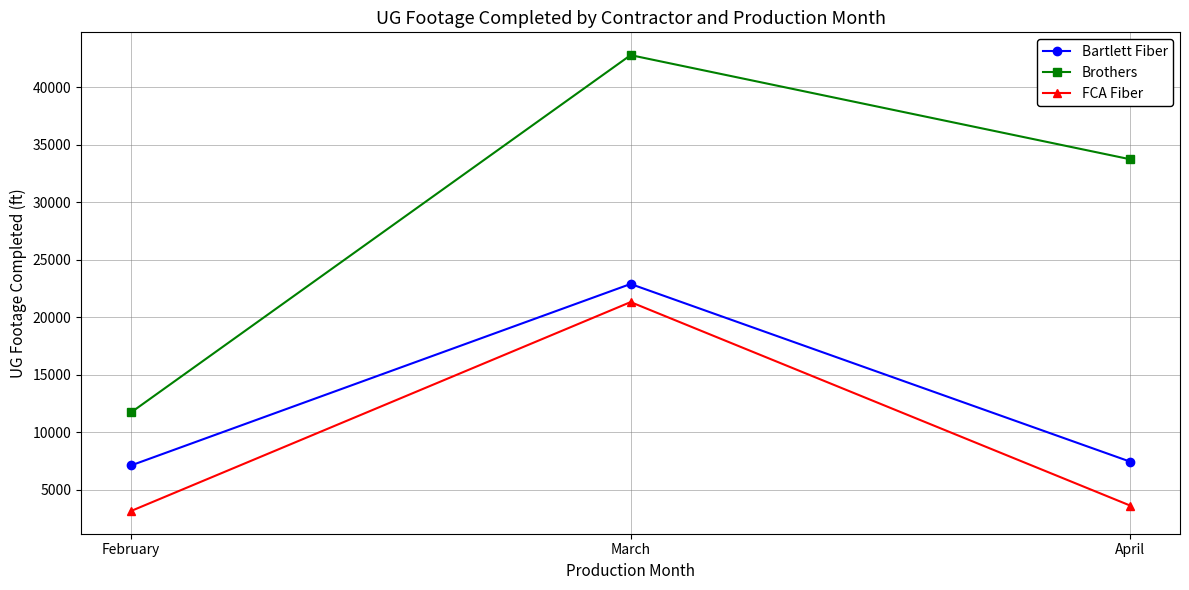

Between March and April, which series saw the biggest shift?

FCA Fiber